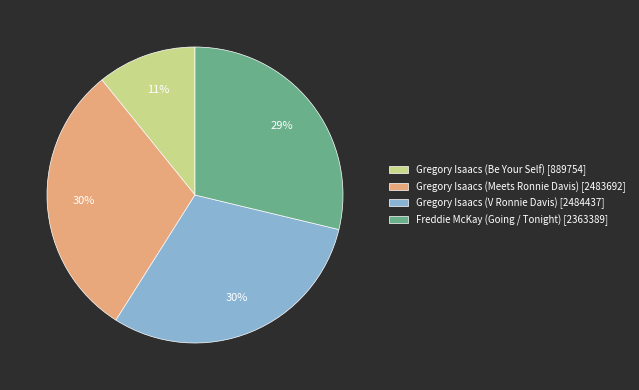

Combined, do Gregory Isaacs (V Ronnie Davis) [2484437] and Freddie McKay (Going / Tonight) [2363389] account for over 50%?

Yes